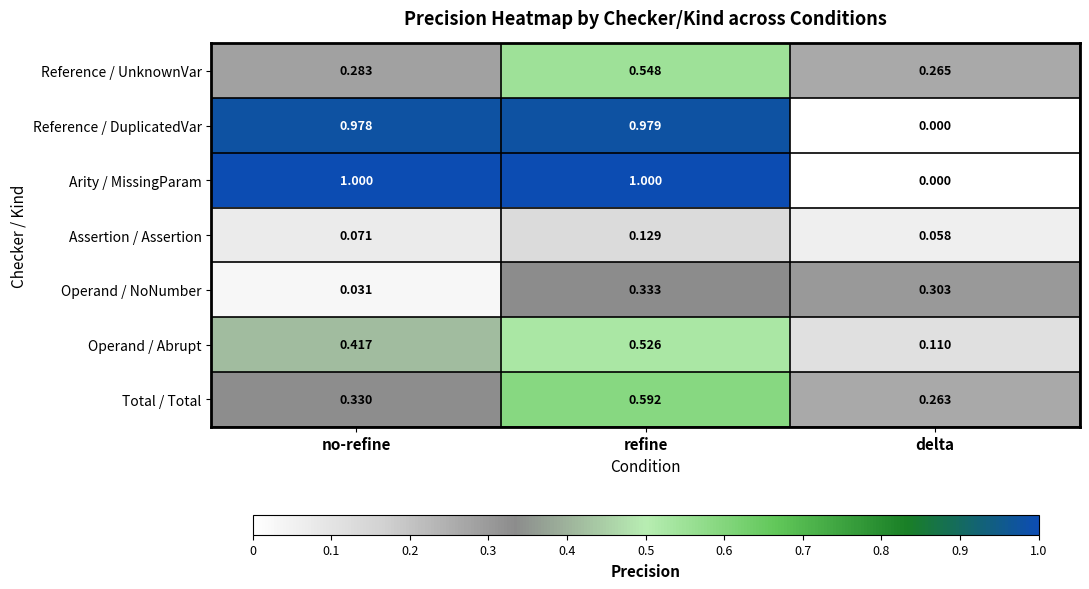

Which series has the largest range (max minus min)?

Arity / MissingParam